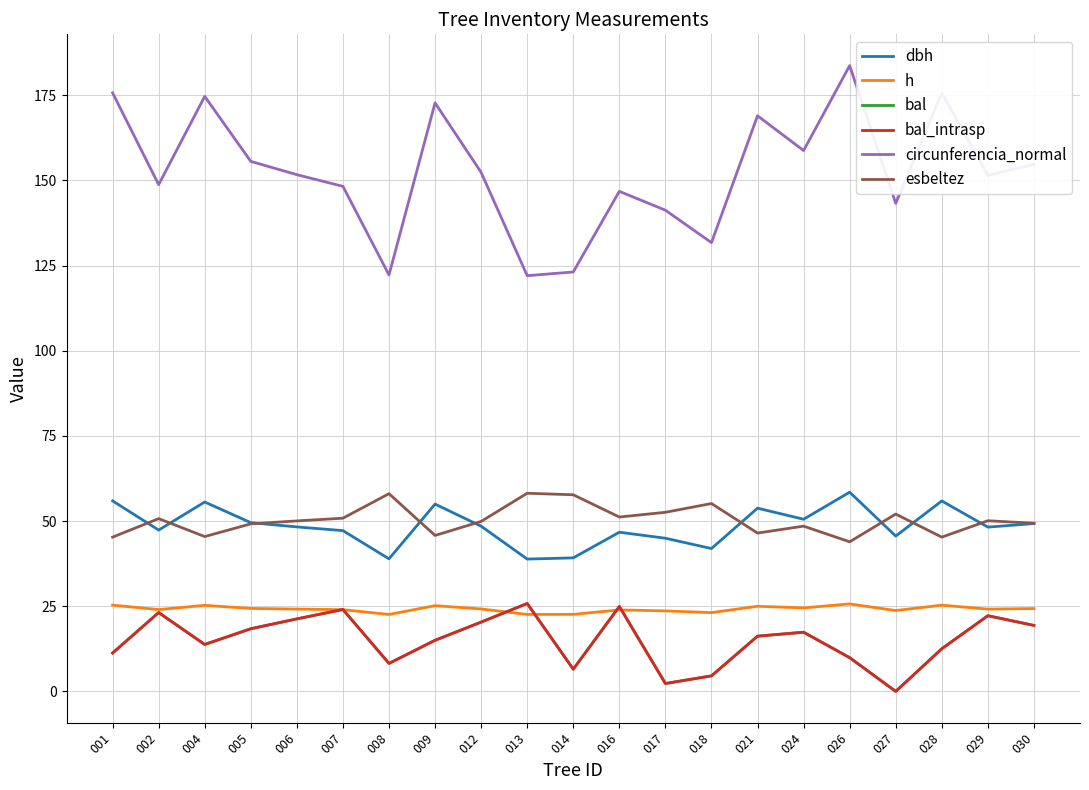

Rank the categories by h value from highest to lowest.

026, 001, 028, 004, 009, 021, 024, 005, 030, 012, 006, 029, 002, 007, 016, 027, 017, 018, 014, 013, 008